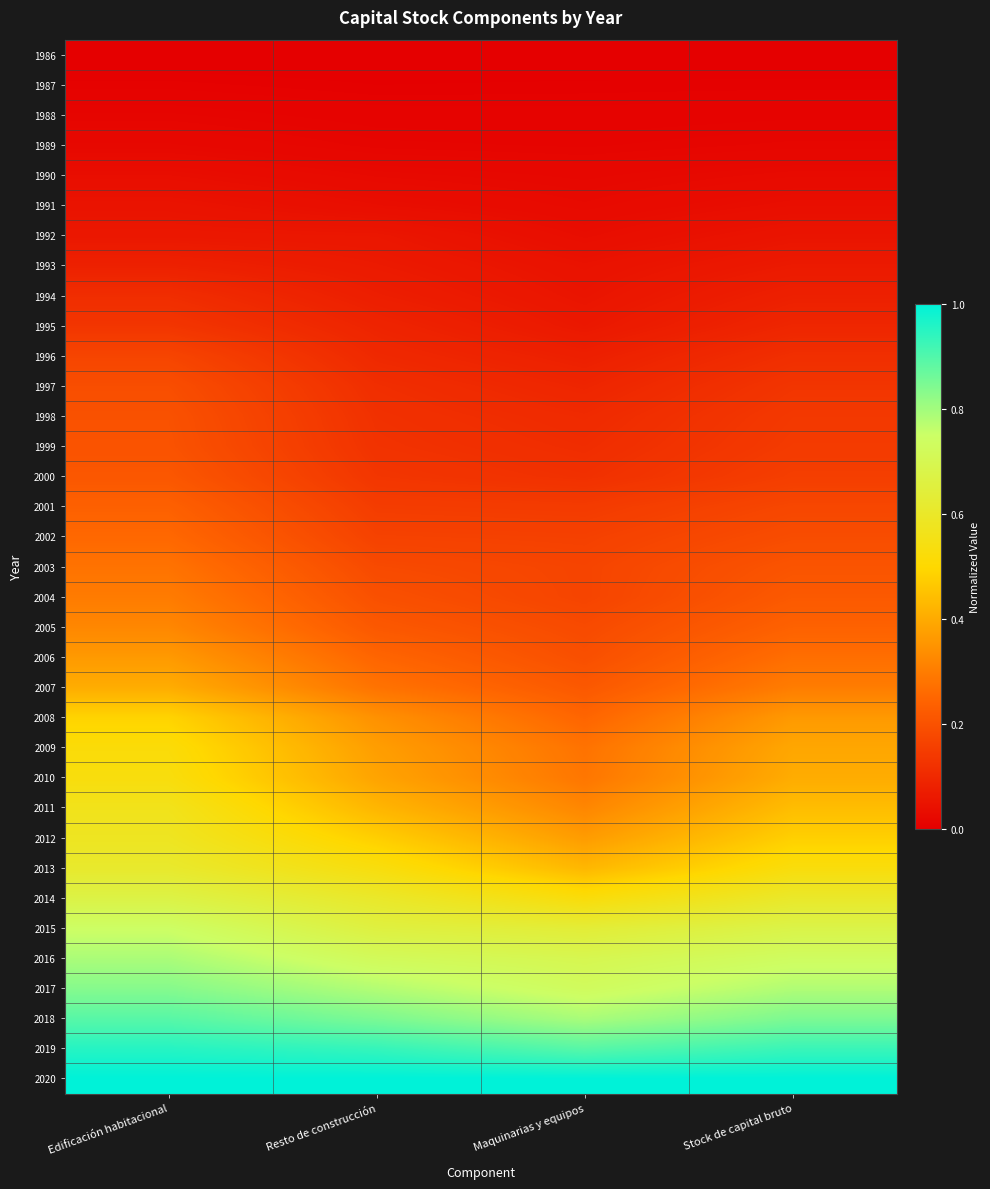

Reading left to right, what are all the values shown in this chart?

1986: Edificación habitacional=0.0	Resto de construcción=0.0	Maquinarias y equipos=0.0	Stock de capital bruto=0.0
1987: Edificación habitacional=0.0	Resto de construcción=0.0	Maquinarias y equipos=0.0	Stock de capital bruto=0.0
1988: Edificación habitacional=0.0	Resto de construcción=0.0	Maquinarias y equipos=0.0	Stock de capital bruto=0.0
1989: Edificación habitacional=0.0	Resto de construcción=0.0	Maquinarias y equipos=0.0	Stock de capital bruto=0.0
1990: Edificación habitacional=0.0	Resto de construcción=0.0	Maquinarias y equipos=0.0	Stock de capital bruto=0.0
1991: Edificación habitacional=0.0	Resto de construcción=0.0	Maquinarias y equipos=0.0	Stock de capital bruto=0.0
1992: Edificación habitacional=0.1	Resto de construcción=0.1	Maquinarias y equipos=0.0	Stock de capital bruto=0.1
1993: Edificación habitacional=0.1	Resto de construcción=0.1	Maquinarias y equipos=0.0	Stock de capital bruto=0.1
1994: Edificación habitacional=0.1	Resto de construcción=0.1	Maquinarias y equipos=0.1	Stock de capital bruto=0.1
1995: Edificación habitacional=0.1	Resto de construcción=0.1	Maquinarias y equipos=0.1	Stock de capital bruto=0.1
1996: Edificación habitacional=0.2	Resto de construcción=0.1	Maquinarias y equipos=0.1	Stock de capital bruto=0.1
1997: Edificación habitacional=0.2	Resto de construcción=0.1	Maquinarias y equipos=0.1	Stock de capital bruto=0.1
1998: Edificación habitacional=0.2	Resto de construcción=0.1	Maquinarias y equipos=0.1	Stock de capital bruto=0.1
1999: Edificación habitacional=0.2	Resto de construcción=0.1	Maquinarias y equipos=0.1	Stock de capital bruto=0.1
2000: Edificación habitacional=0.2	Resto de construcción=0.1	Maquinarias y equipos=0.1	Stock de capital bruto=0.2
2001: Edificación habitacional=0.2	Resto de construcción=0.1	Maquinarias y equipos=0.1	Stock de capital bruto=0.2
2002: Edificación habitacional=0.3	Resto de construcción=0.2	Maquinarias y equipos=0.2	Stock de capital bruto=0.2
2003: Edificación habitacional=0.3	Resto de construcción=0.2	Maquinarias y equipos=0.2	Stock de capital bruto=0.2
2004: Edificación habitacional=0.3	Resto de construcción=0.2	Maquinarias y equipos=0.2	Stock de capital bruto=0.2
2005: Edificación habitacional=0.3	Resto de construcción=0.2	Maquinarias y equipos=0.2	Stock de capital bruto=0.2
2006: Edificación habitacional=0.4	Resto de construcción=0.2	Maquinarias y equipos=0.2	Stock de capital bruto=0.3
2007: Edificación habitacional=0.4	Resto de construcción=0.3	Maquinarias y equipos=0.2	Stock de capital bruto=0.3
2008: Edificación habitacional=0.5	Resto de construcción=0.3	Maquinarias y equipos=0.2	Stock de capital bruto=0.4
2009: Edificación habitacional=0.5	Resto de construcción=0.4	Maquinarias y equipos=0.3	Stock de capital bruto=0.4
2010: Edificación habitacional=0.5	Resto de construcción=0.4	Maquinarias y equipos=0.3	Stock de capital bruto=0.4
2011: Edificación habitacional=0.6	Resto de construcción=0.4	Maquinarias y equipos=0.3	Stock de capital bruto=0.4
2012: Edificación habitacional=0.6	Resto de construcción=0.5	Maquinarias y equipos=0.4	Stock de capital bruto=0.5
2013: Edificación habitacional=0.6	Resto de construcción=0.5	Maquinarias y equipos=0.4	Stock de capital bruto=0.5
2014: Edificación habitacional=0.7	Resto de construcción=0.6	Maquinarias y equipos=0.5	Stock de capital bruto=0.6
2015: Edificación habitacional=0.7	Resto de construcción=0.7	Maquinarias y equipos=0.6	Stock de capital bruto=0.7
2016: Edificación habitacional=0.8	Resto de construcción=0.7	Maquinarias y equipos=0.7	Stock de capital bruto=0.7
2017: Edificación habitacional=0.8	Resto de construcción=0.8	Maquinarias y equipos=0.7	Stock de capital bruto=0.8
2018: Edificación habitacional=0.9	Resto de construcción=0.8	Maquinarias y equipos=0.8	Stock de capital bruto=0.8
2019: Edificación habitacional=1.0	Resto de construcción=0.9	Maquinarias y equipos=0.9	Stock de capital bruto=0.9
2020: Edificación habitacional=1.0	Resto de construcción=1.0	Maquinarias y equipos=1.0	Stock de capital bruto=1.0